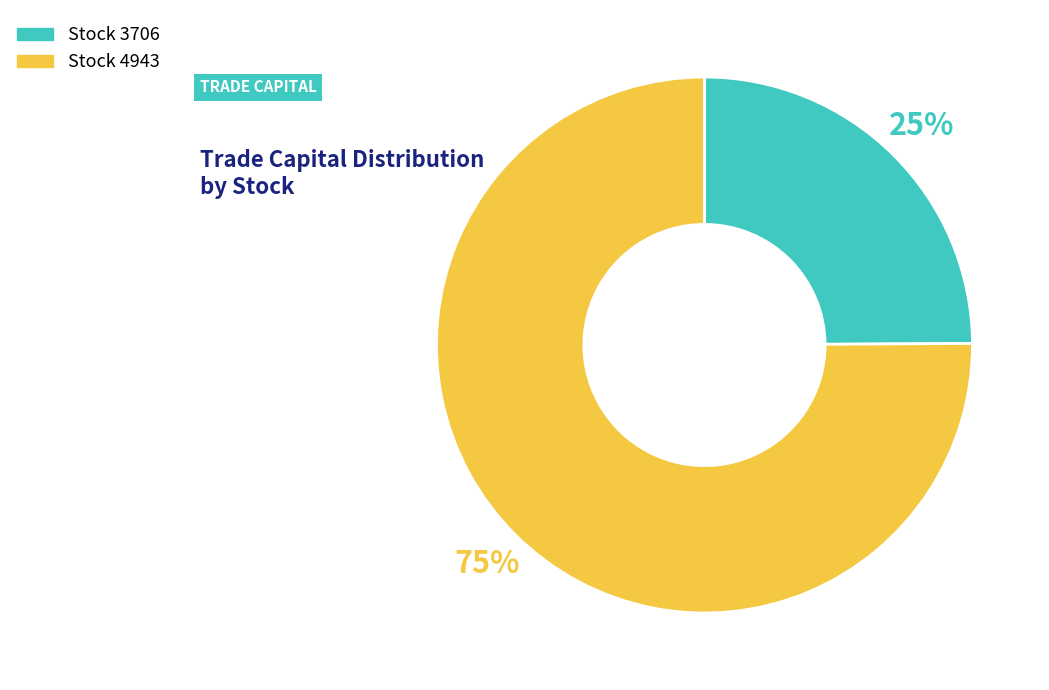

To the nearest percent, what is the average slice percentage?

50%